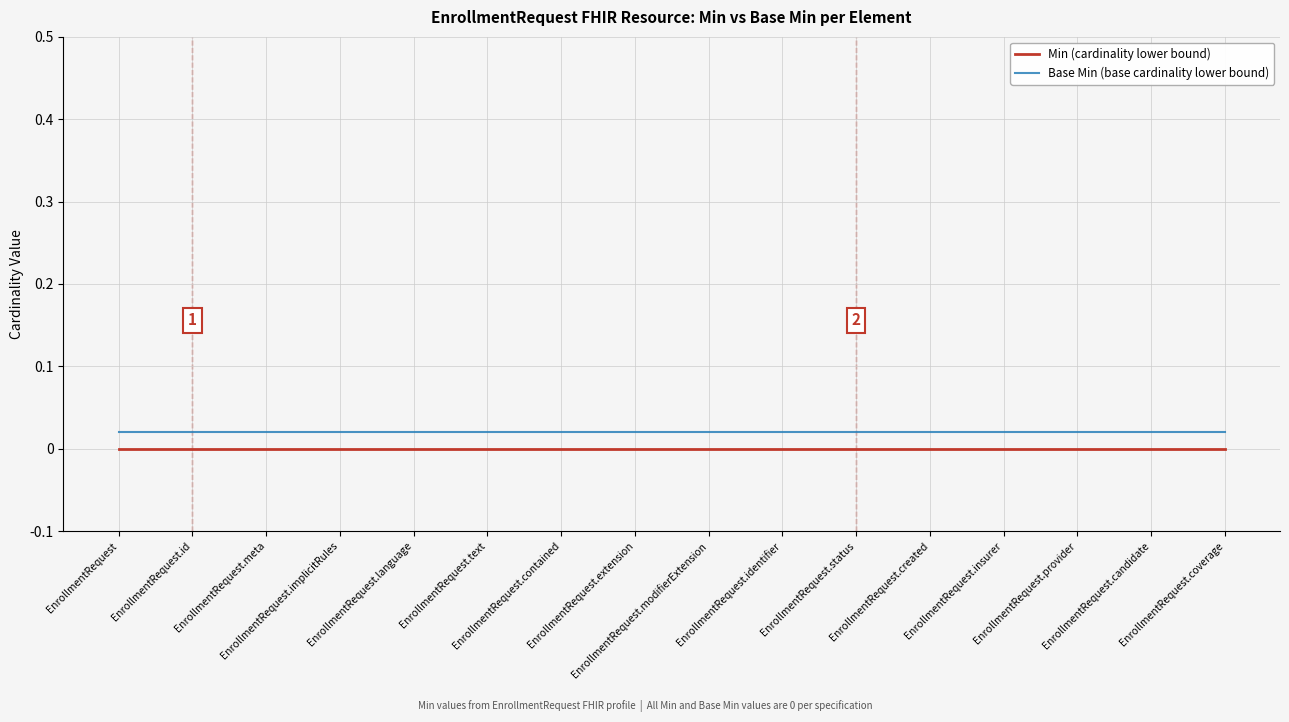

At how many categories does at least one series exceed 0?

16